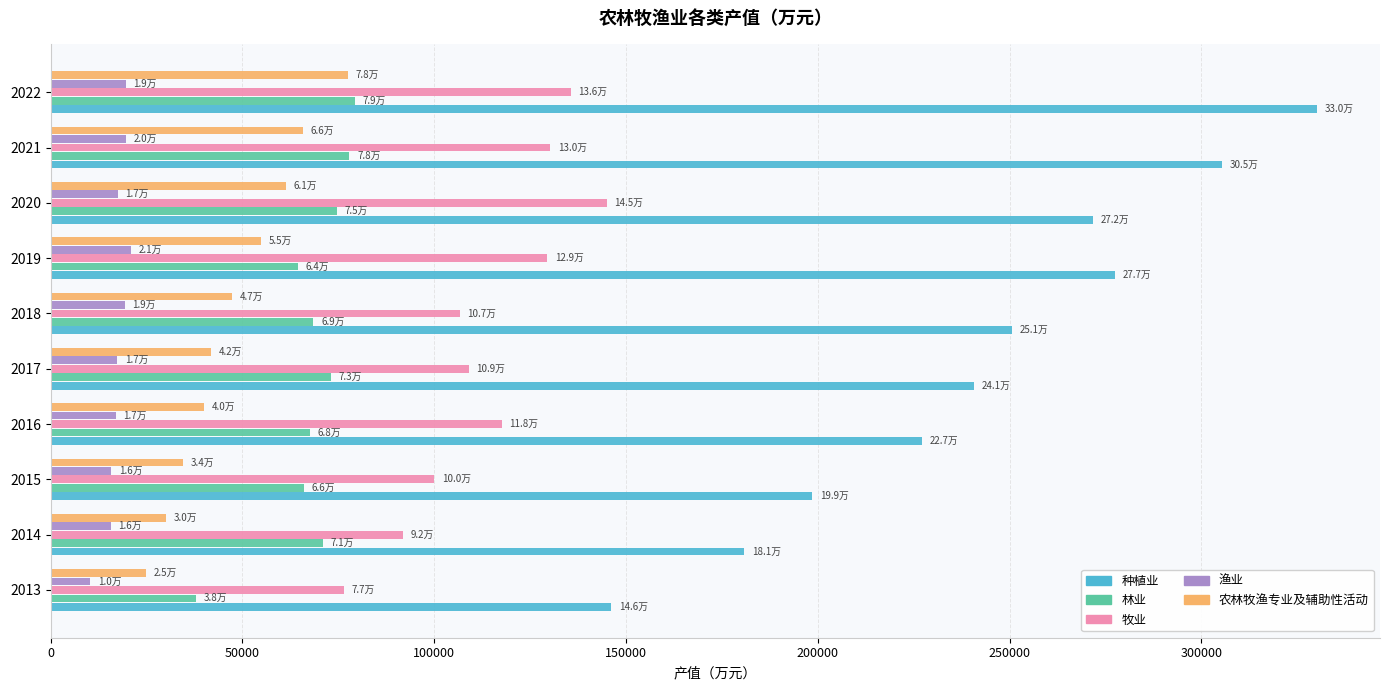

What is the difference between the highest and lowest values at 2022?

310600